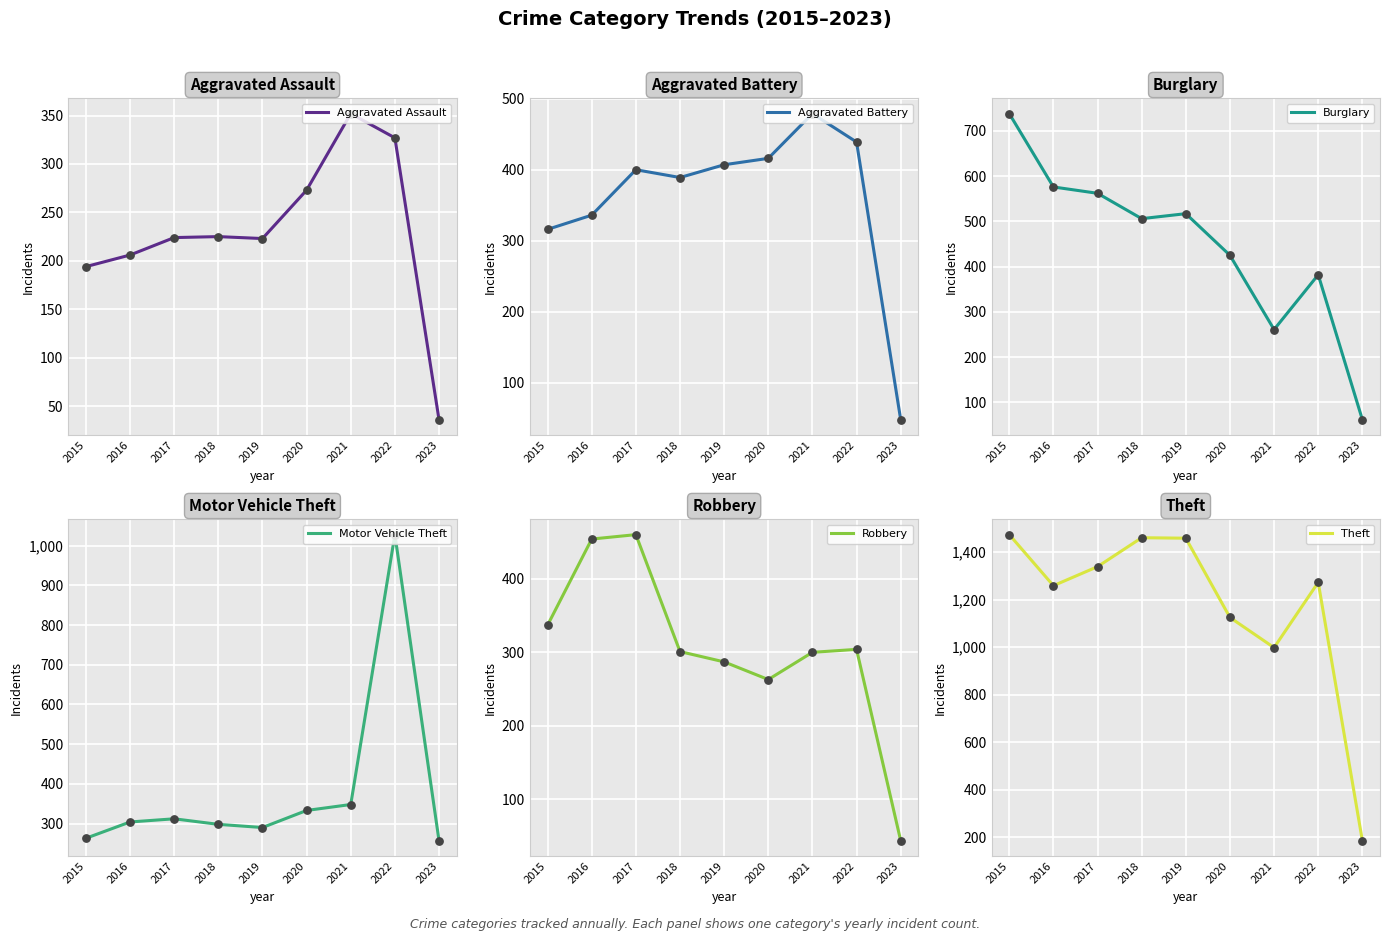

At how many categories does at least one series exceed 554?

8